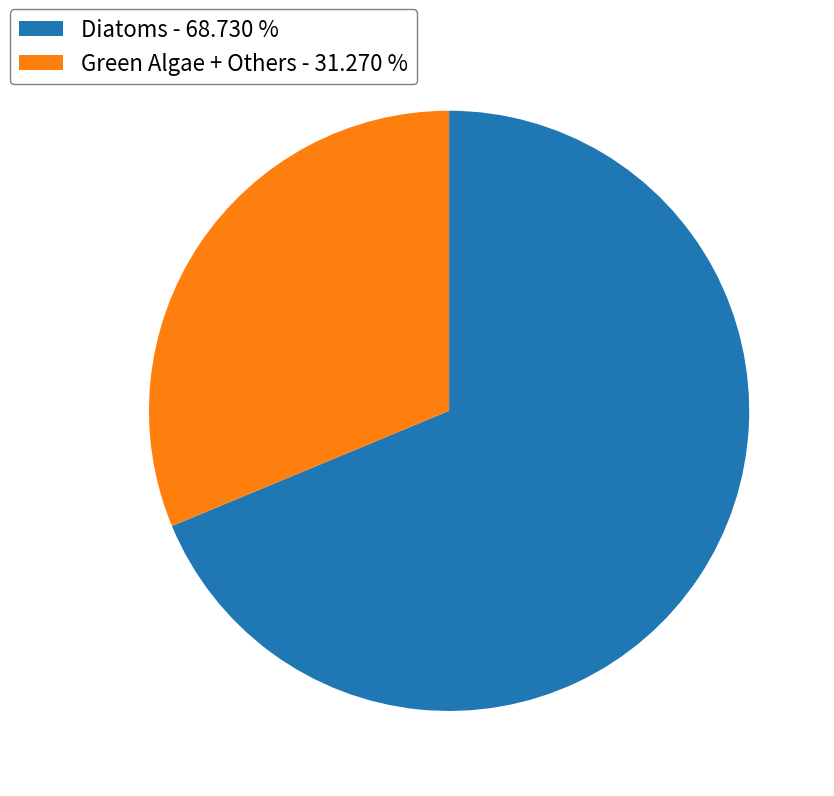

Rank the categories by value from lowest to highest.

Green Algae + Others - 31.270 %, Diatoms - 68.730 %